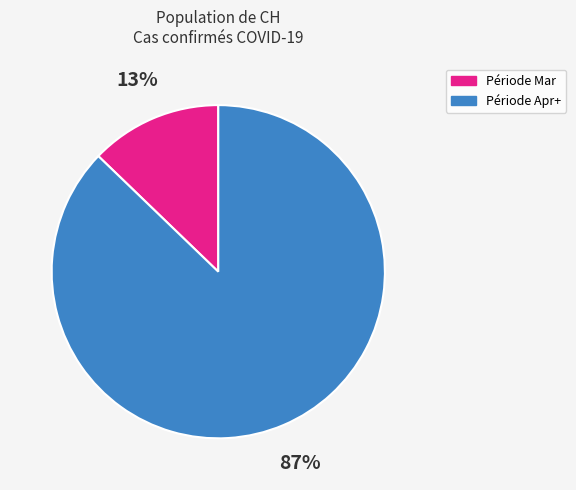

To the nearest percent, what is the difference between the largest and smallest slice percentages?

74%